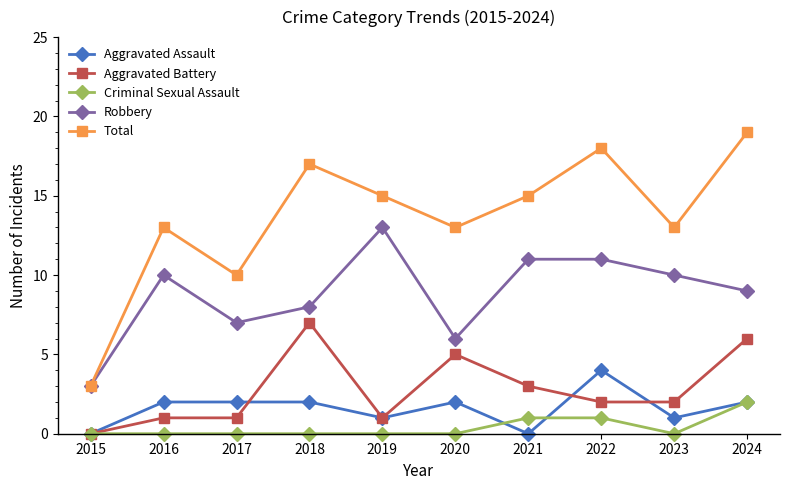

Count the number of data series in this chart.

5